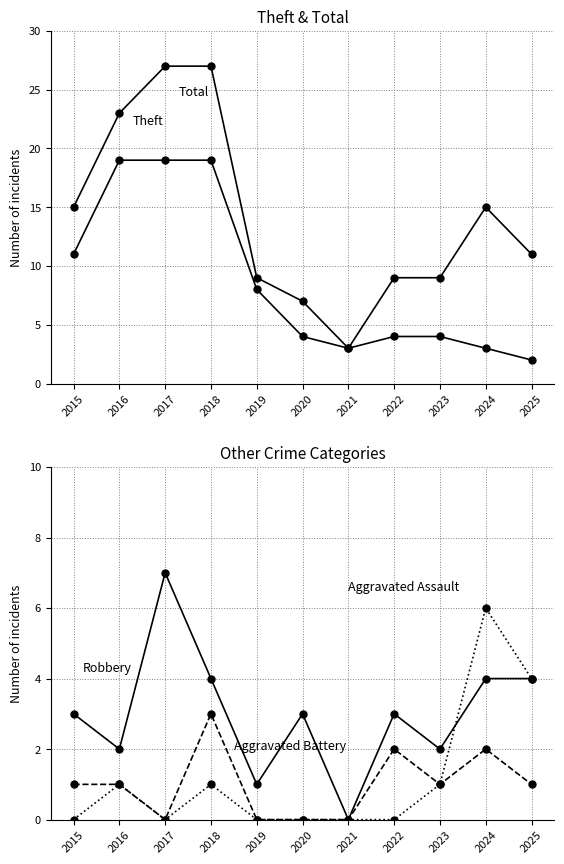

How many series are shown in this chart?

5